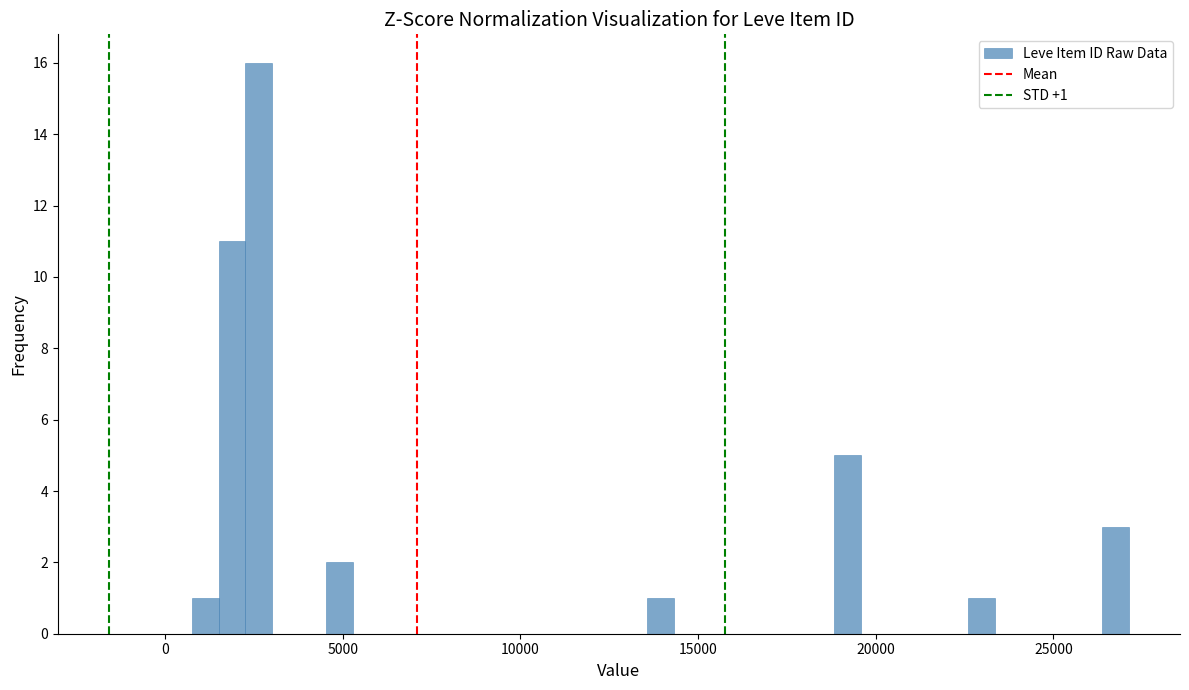

Read against the x-axis, roughly where is the centre of the tallest bar?

2500